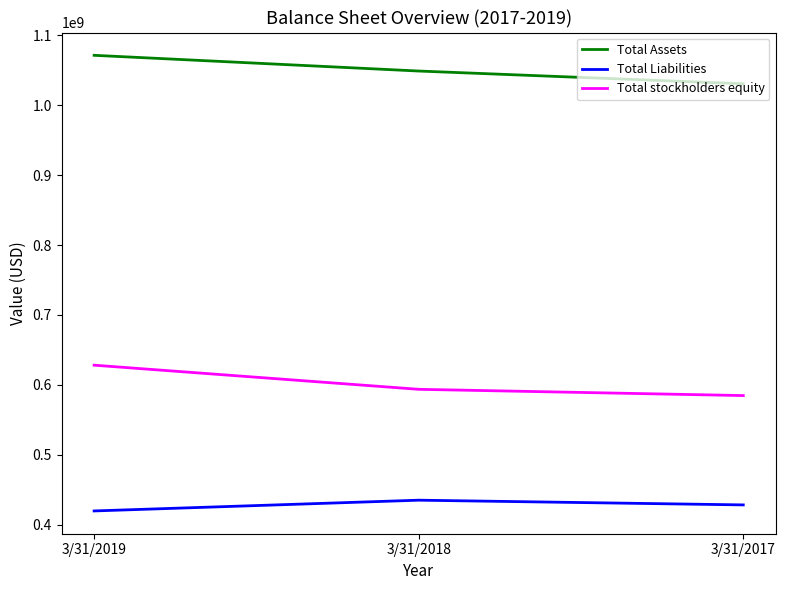

Reading left to right, transcribe all the data shown in this chart.

Total Assets: 1071520000	1049031000	1030764000
Total Liabilities: 419538000	434933000	428173000
Total stockholders equity: 628120000	593582000	584630000